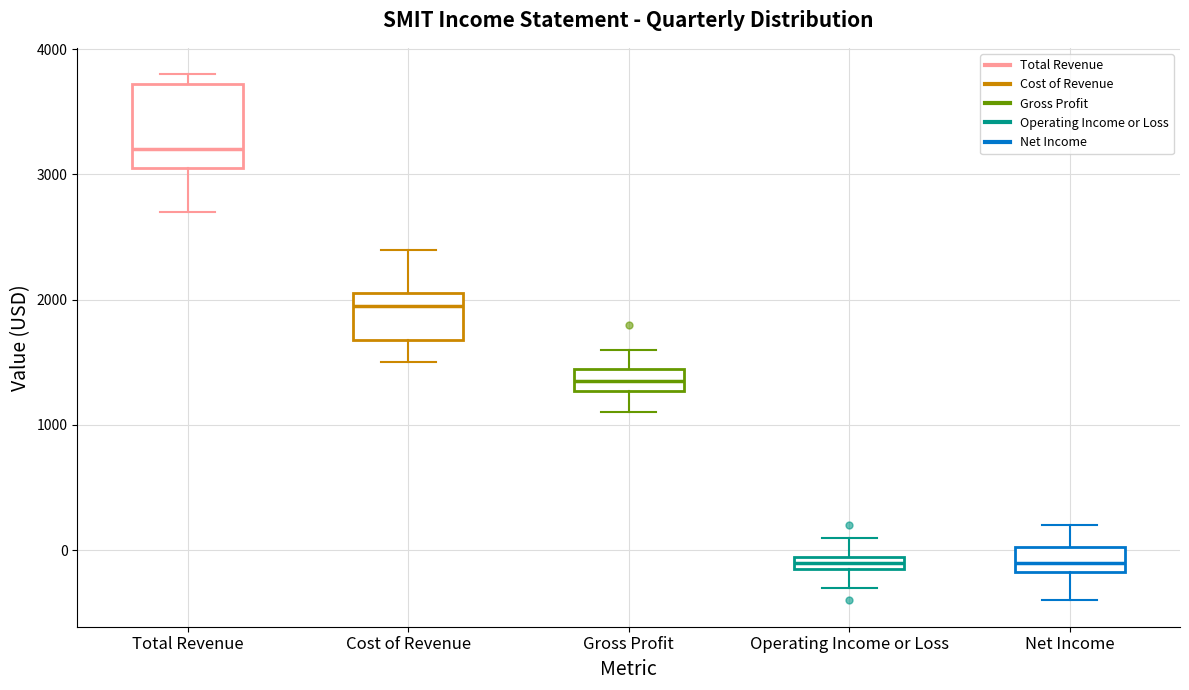

Comparing the boxes themselves (not the whiskers), which one is the tallest?

Total Revenue